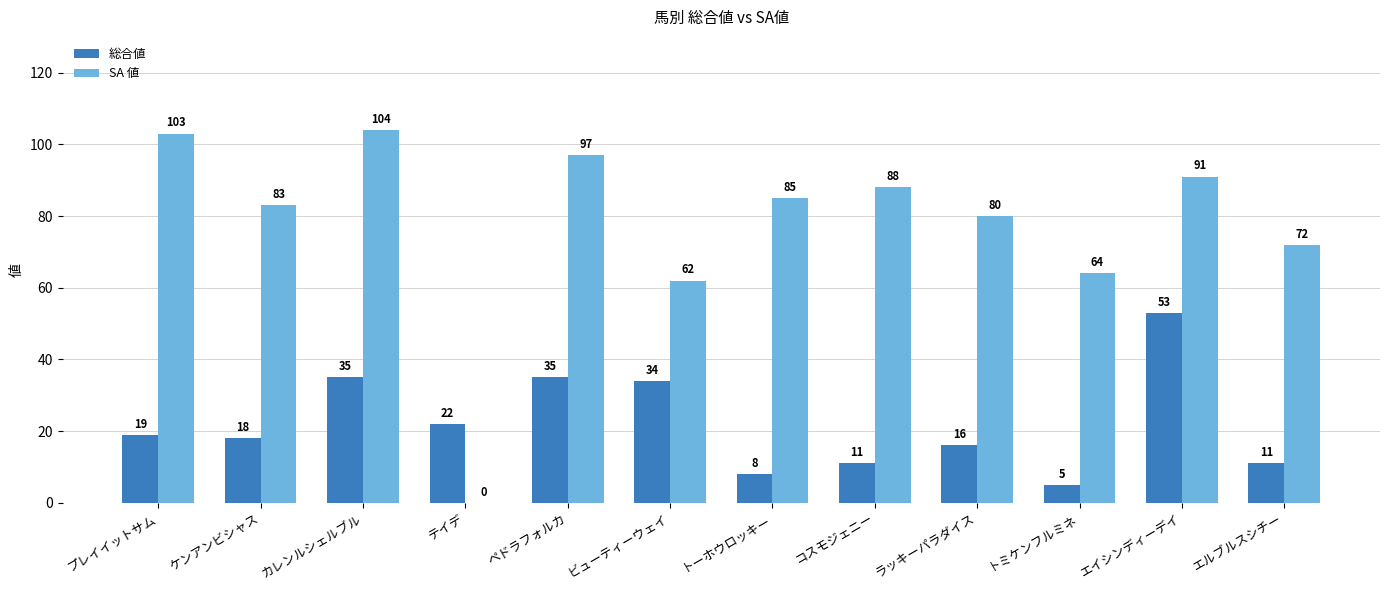

How many categories are shown in the chart?

12